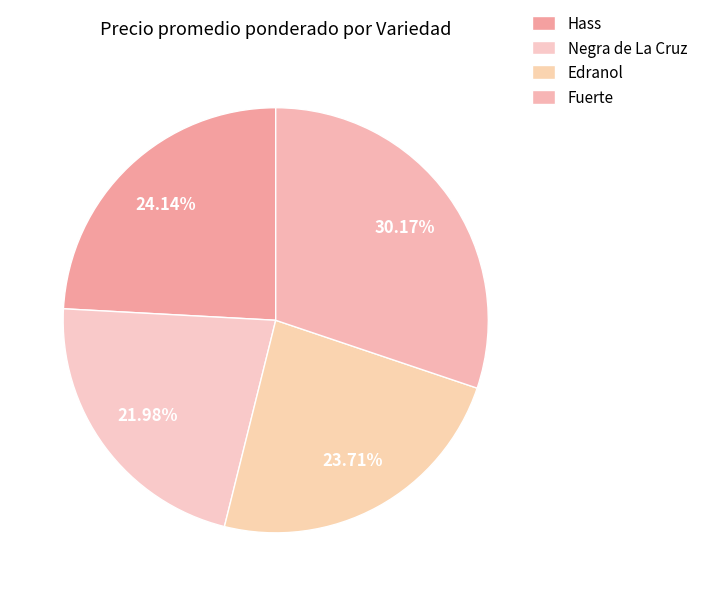

Count the number of slices in the pie.

4